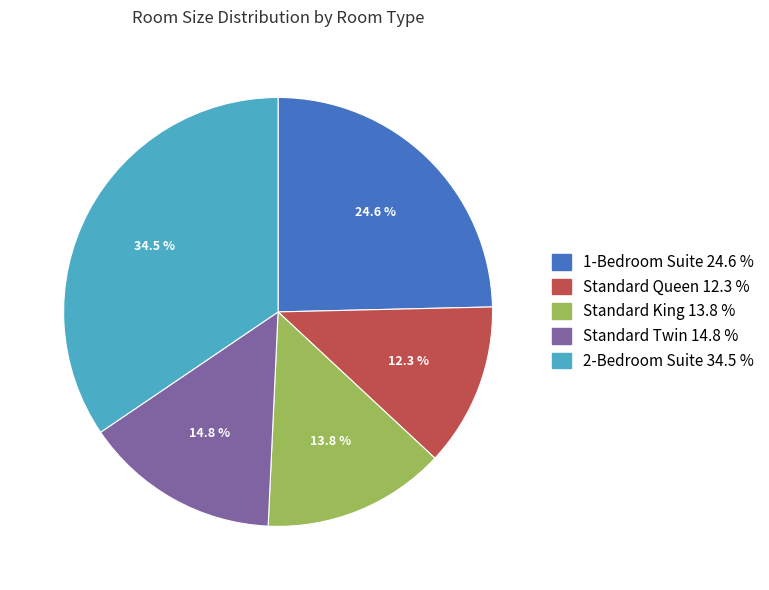

To the nearest percent, what is the difference between the largest and smallest slice percentages?

22%